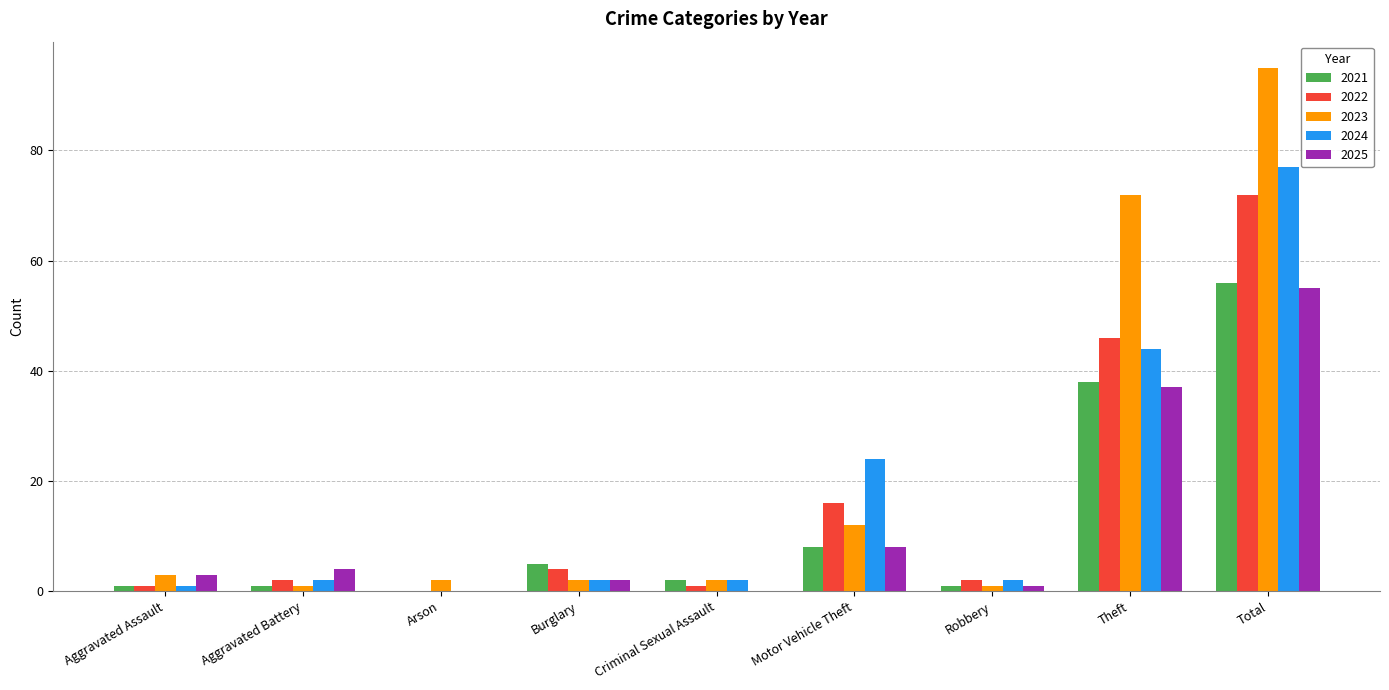

How many groups of bars are there?

9